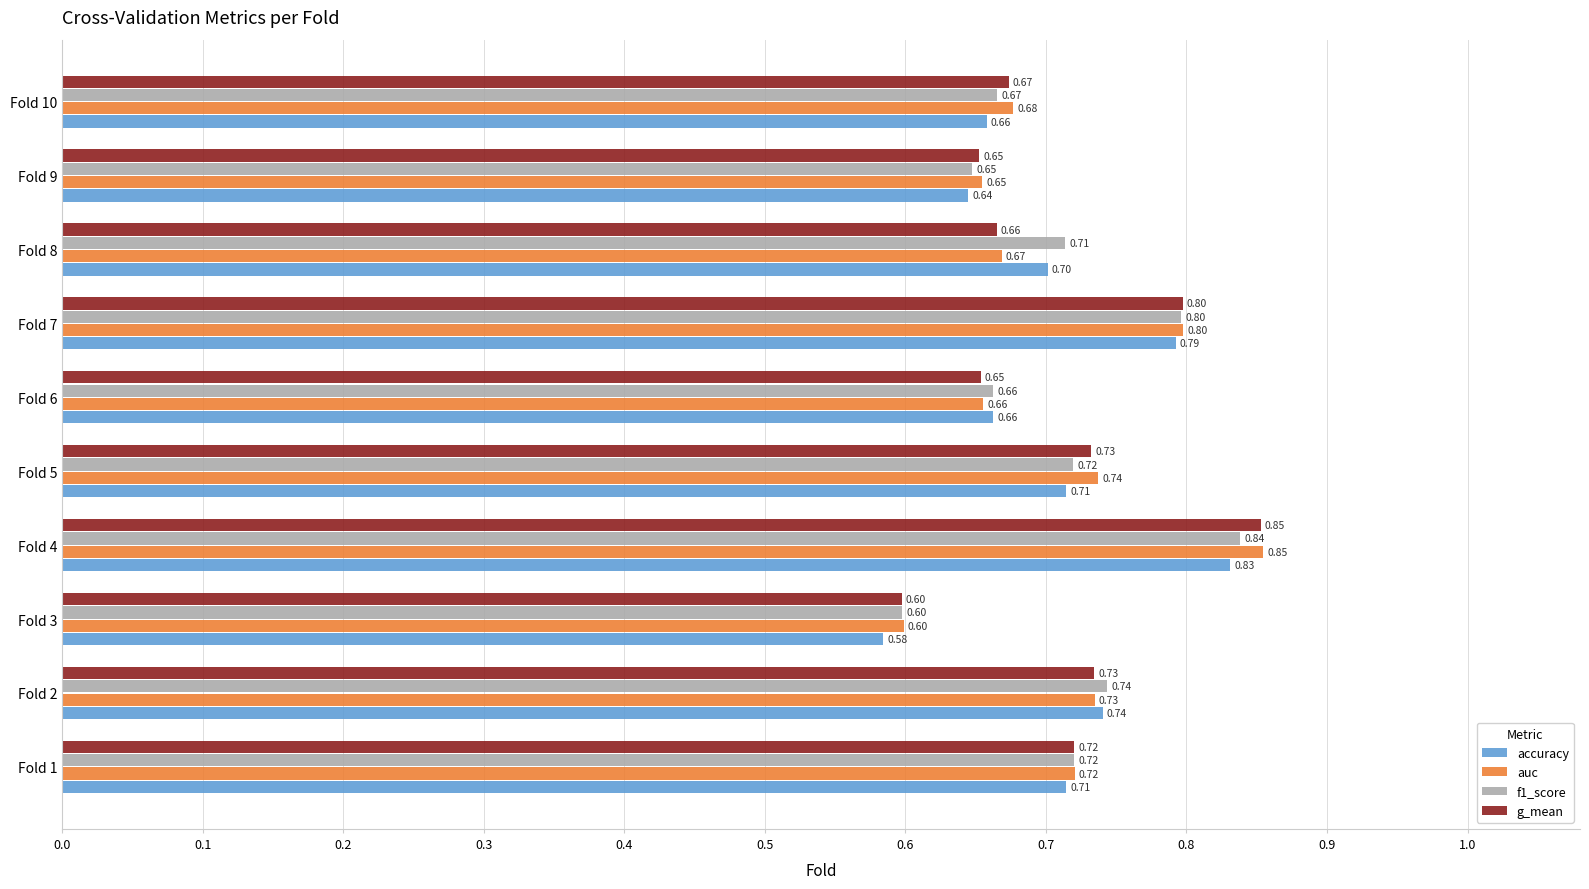

What are all the series names shown in the legend?

accuracy, auc, f1_score, g_mean